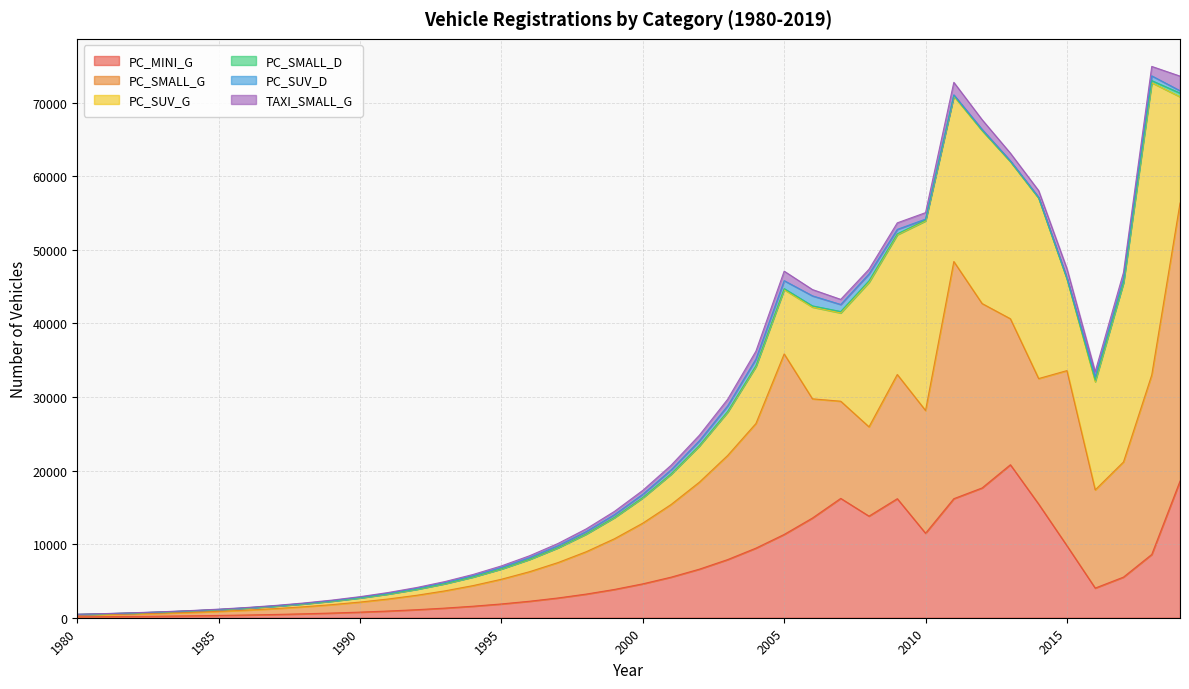

Where is the first local maximum for PC_SMALL_D?

2008